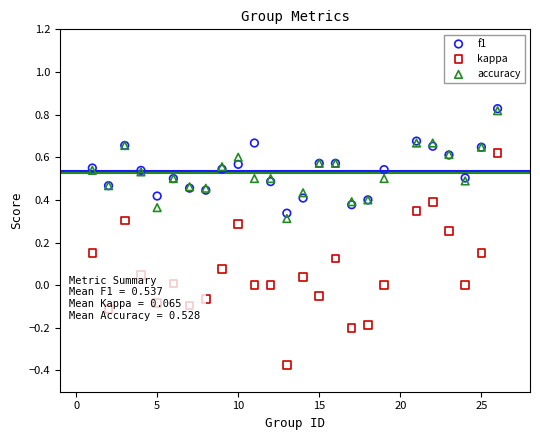

Which series has the largest total across all categories?

f1